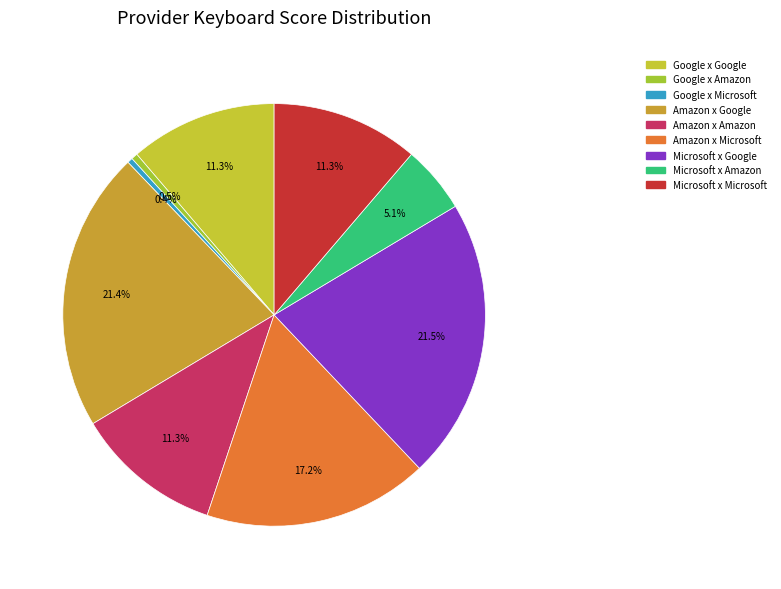

Do Google x Amazon and Microsoft x Microsoft together represent more than half of the pie?

No